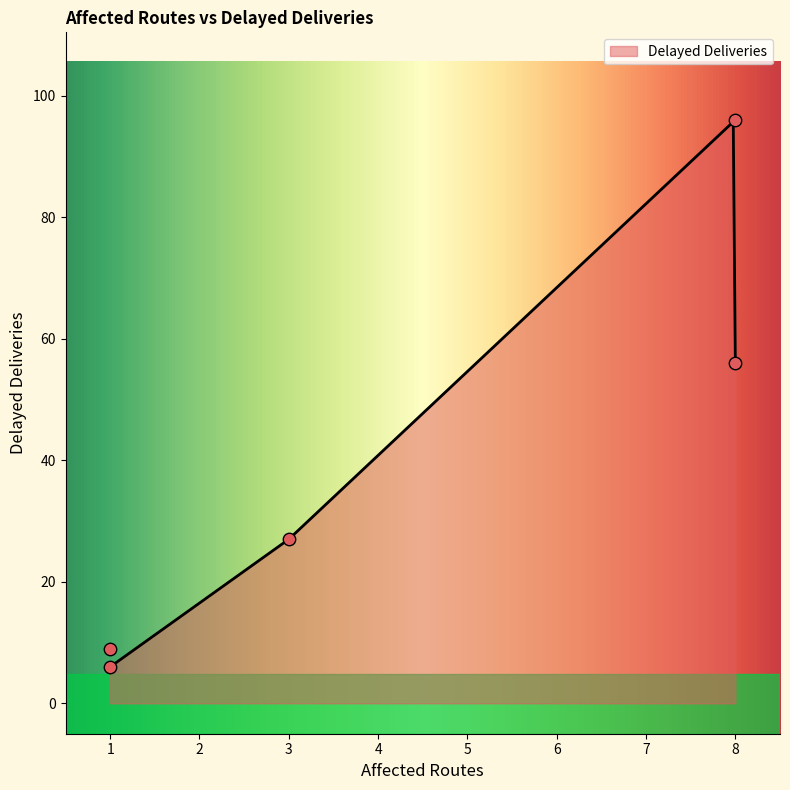

Between 1 and 3, which is larger?

3